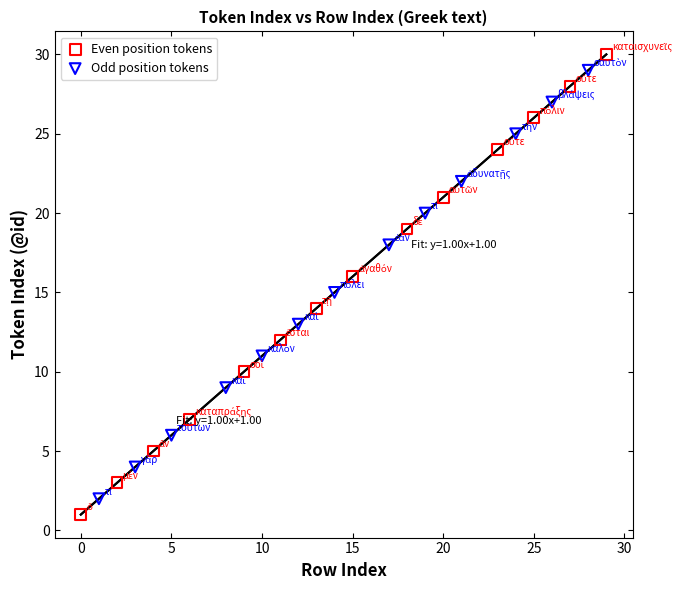

Which series has the widest spread of Y values?

Even position tokens